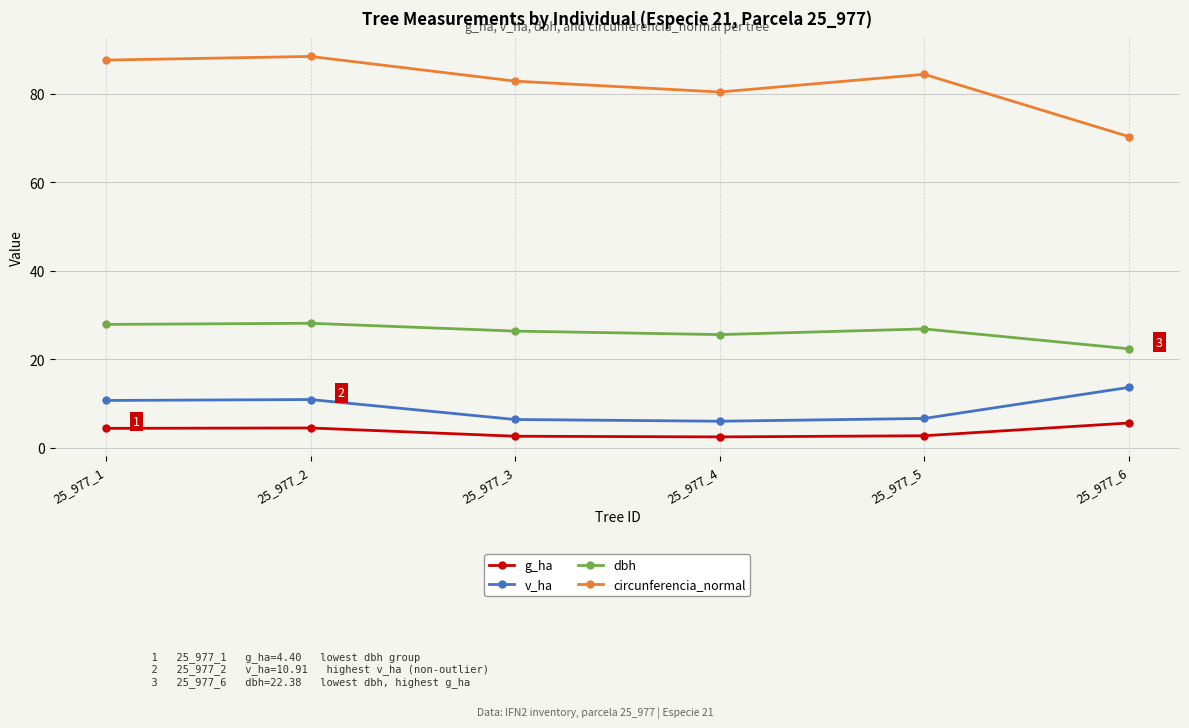

Which series has the largest total across all categories?

circunferencia_normal